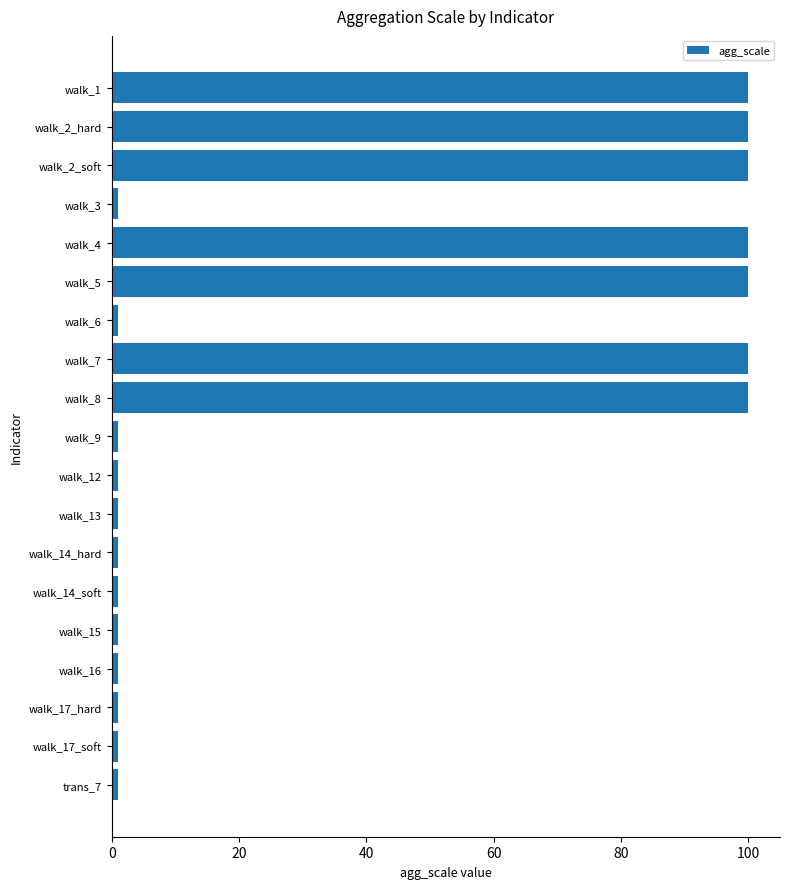

What position from the bottom is walk_4?

15